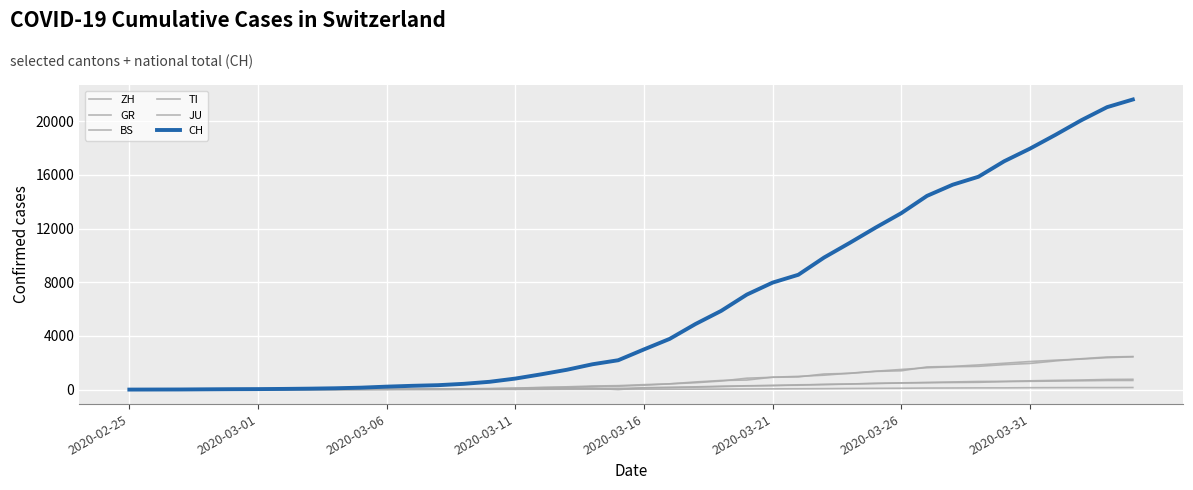

At which category does BS reach its first local valley?

19